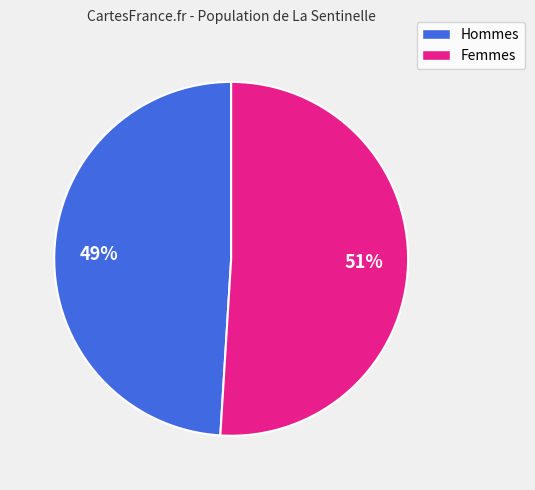

Is there any slice that represents more than half of the pie?

Yes